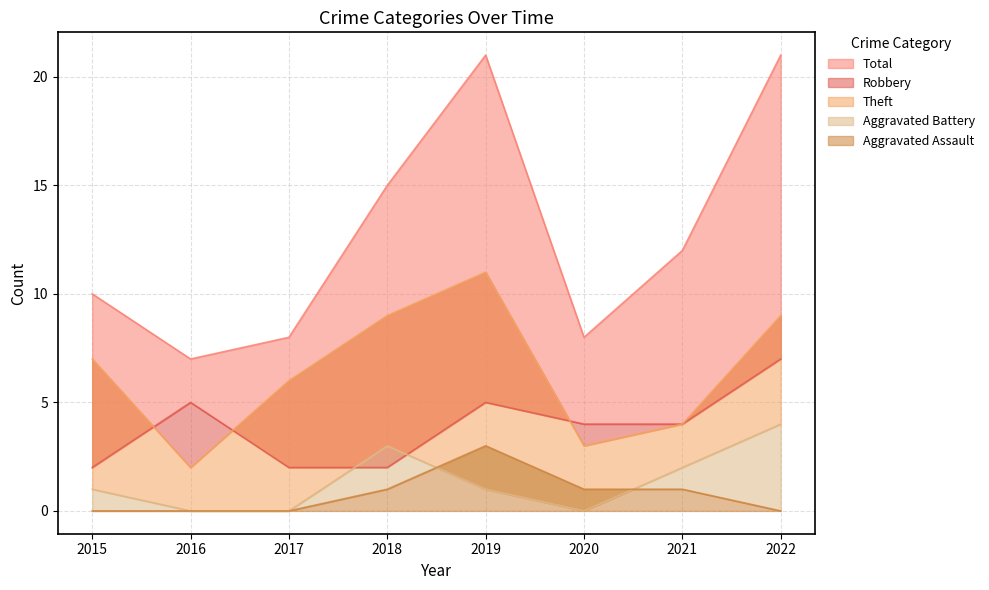

Which series has the largest total across all categories?

Total